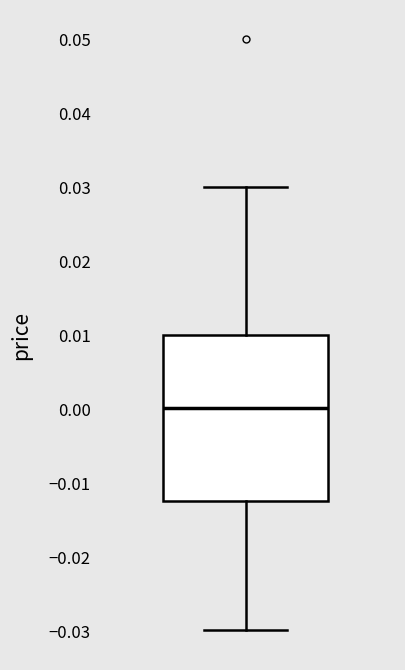

Read this box plot against the y-axis: the position of the median line, the range covered by the box, and the ends of both whiskers. The values are not printed on the chart, so give them approximately, as read against the axis.

median 0.000, box -0.012 to 0.010, whiskers -0.030 to 0.030